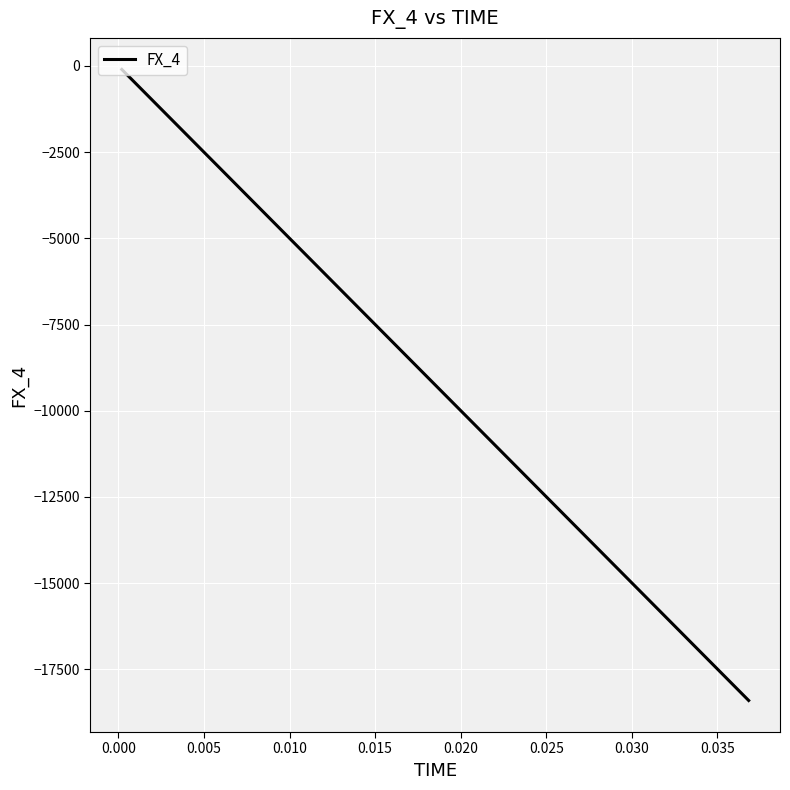

What is the difference between the maximum and minimum values?

18302.4